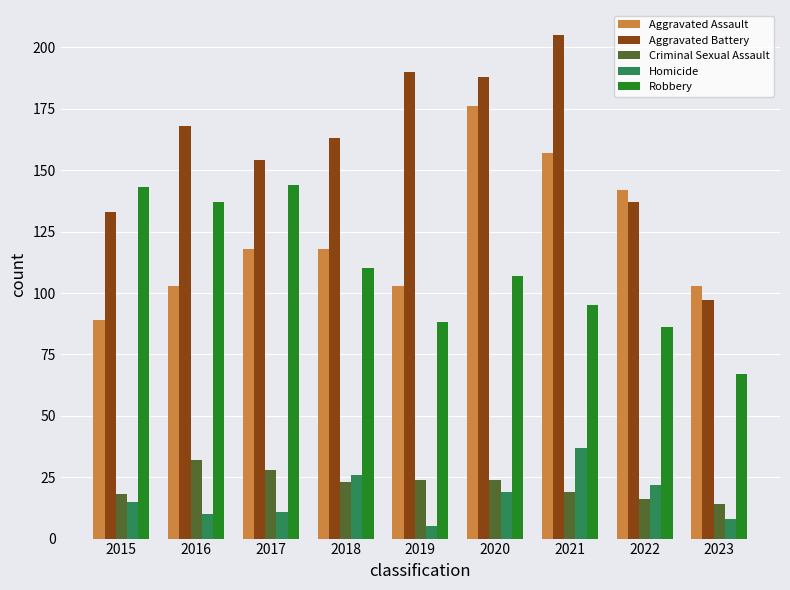

How many data points in Robbery are less than 107?

4